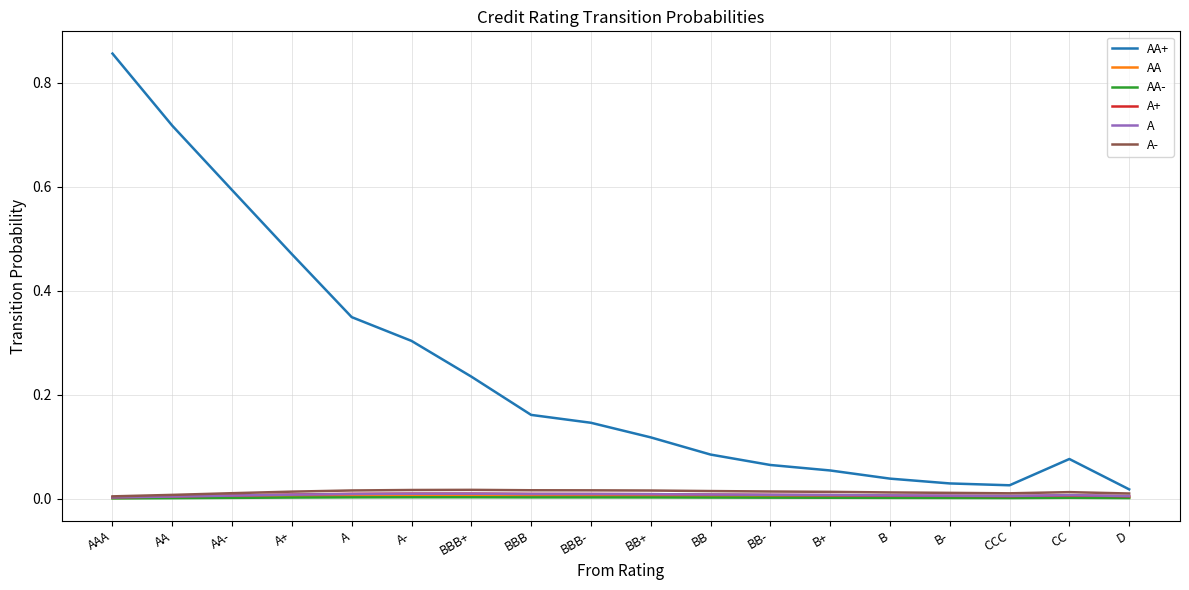

Which series has the largest total across all categories?

AA+